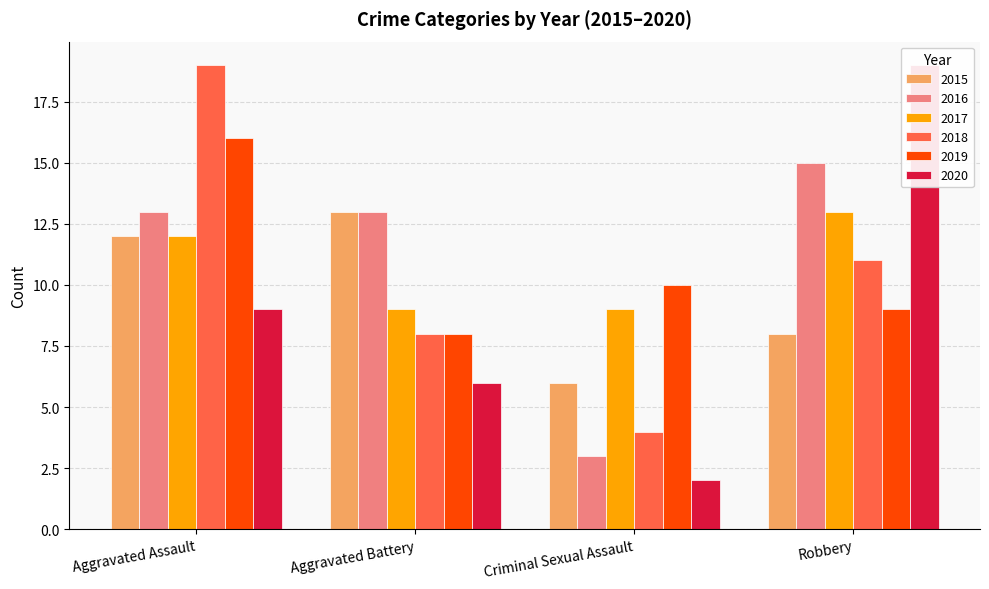

How many groups of bars are there?

4